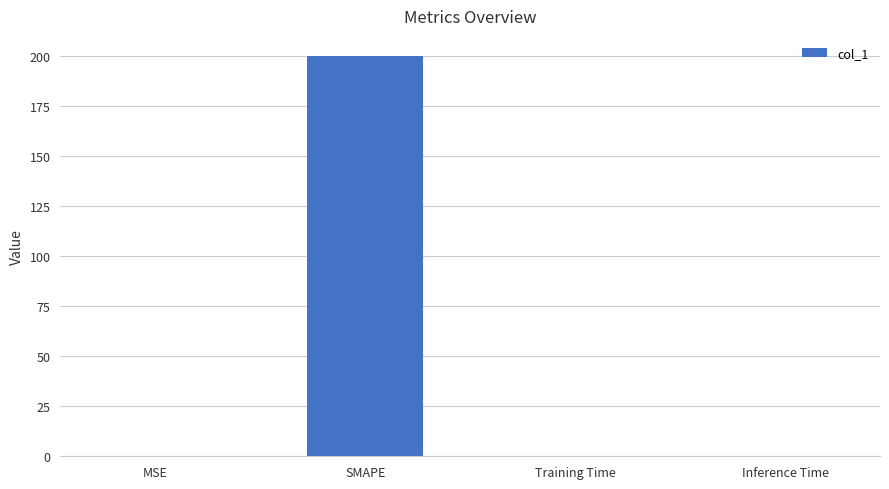

Are the bars grouped side by side (vs. stacked)?

No